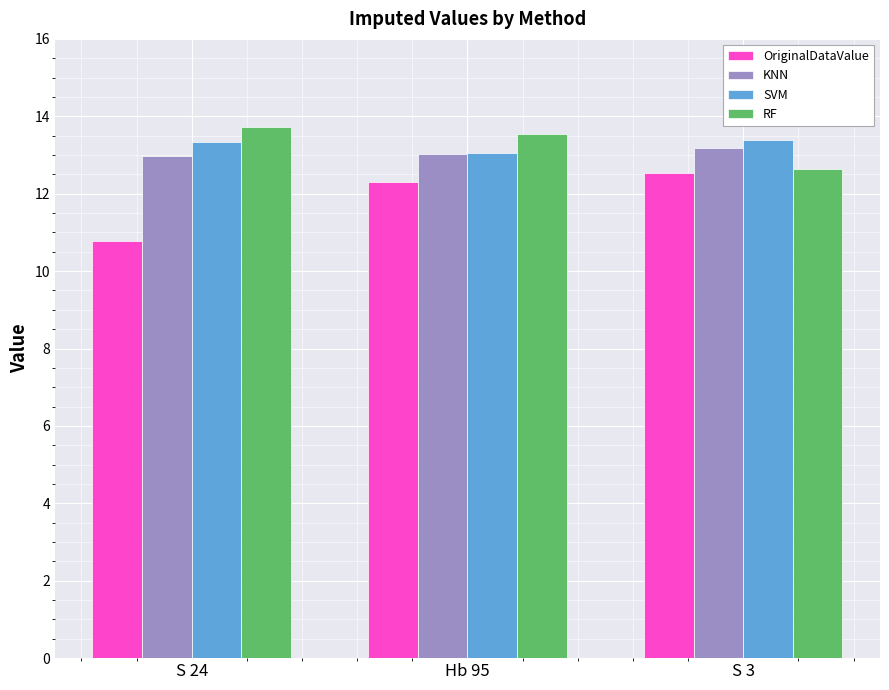

What is the label of the 1st bar from the right?

S 3